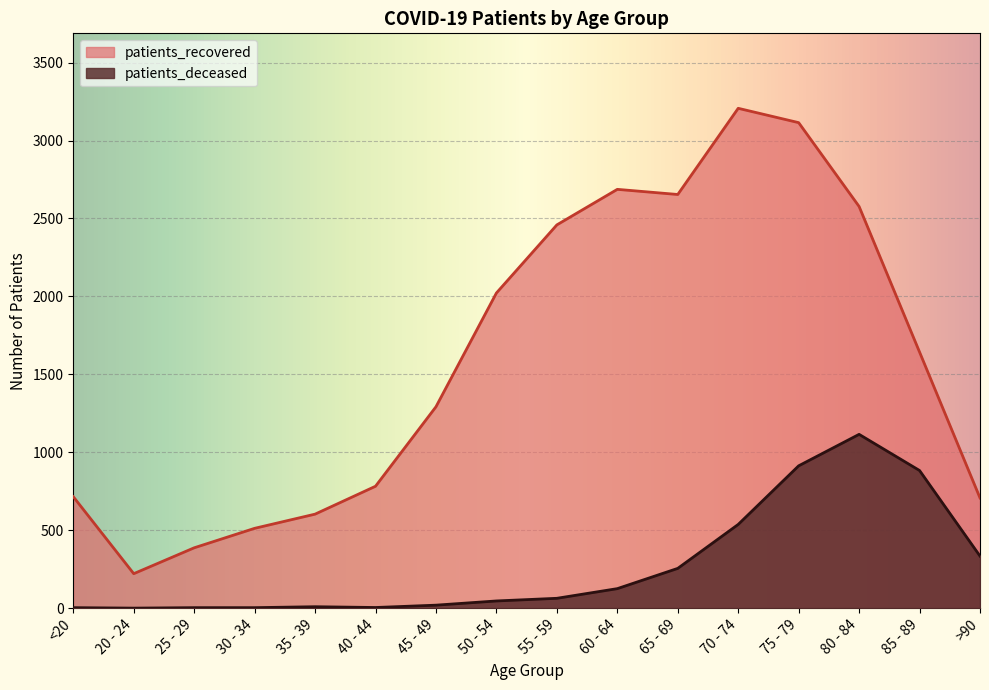

Count the number of categories in the chart.

16